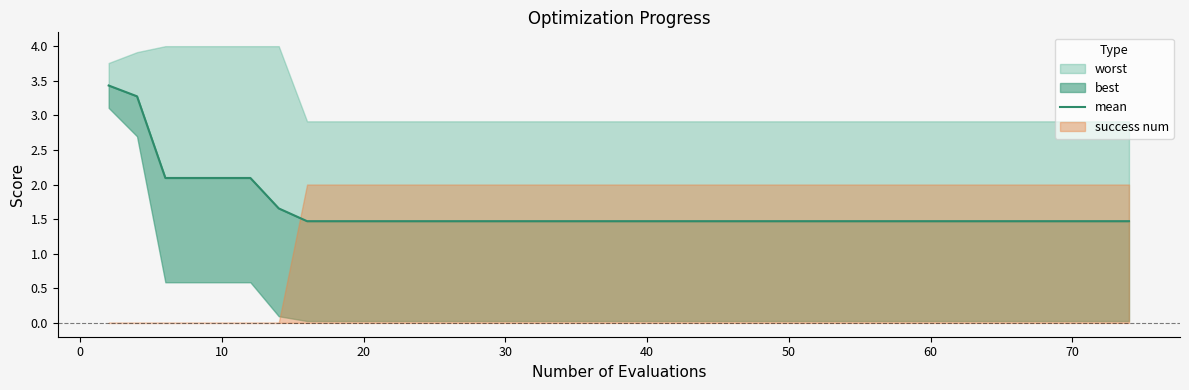

Reading left to right, what are all the values shown in this chart?

3.4	3.3	2.1	2.1	2.1	2.1	1.7	1.5	1.5	1.5	1.5	1.5	1.5	1.5	1.5	1.5	1.5	1.5	1.5	1.5	1.5	1.5	1.5	1.5	1.5	1.5	1.5	1.5	1.5	1.5	1.5	1.5	1.5	1.5	1.5	1.5	1.5	1.5	1.5	1.5